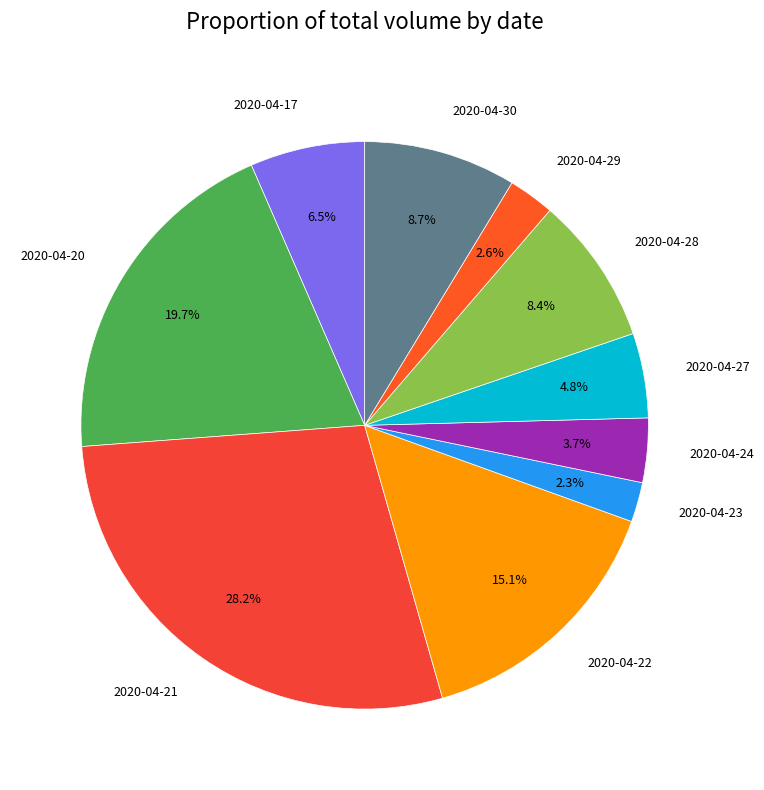

What is the ratio of the value at 2020-04-27 to the value at 2020-04-17?

0.7